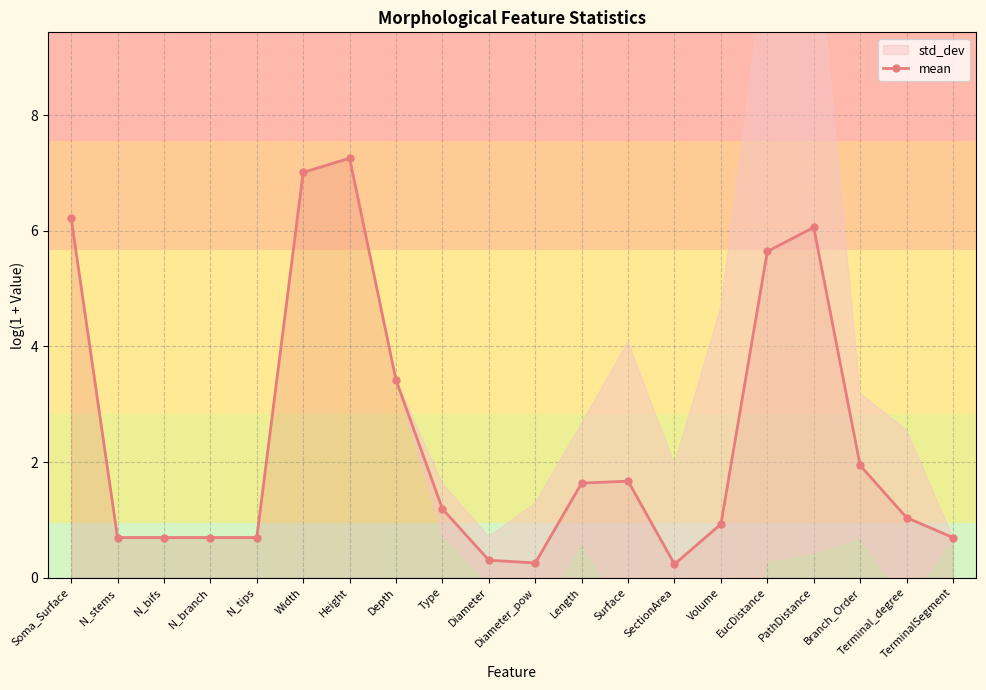

How many interior local peaks (higher than both neighbors) does the data have?

3